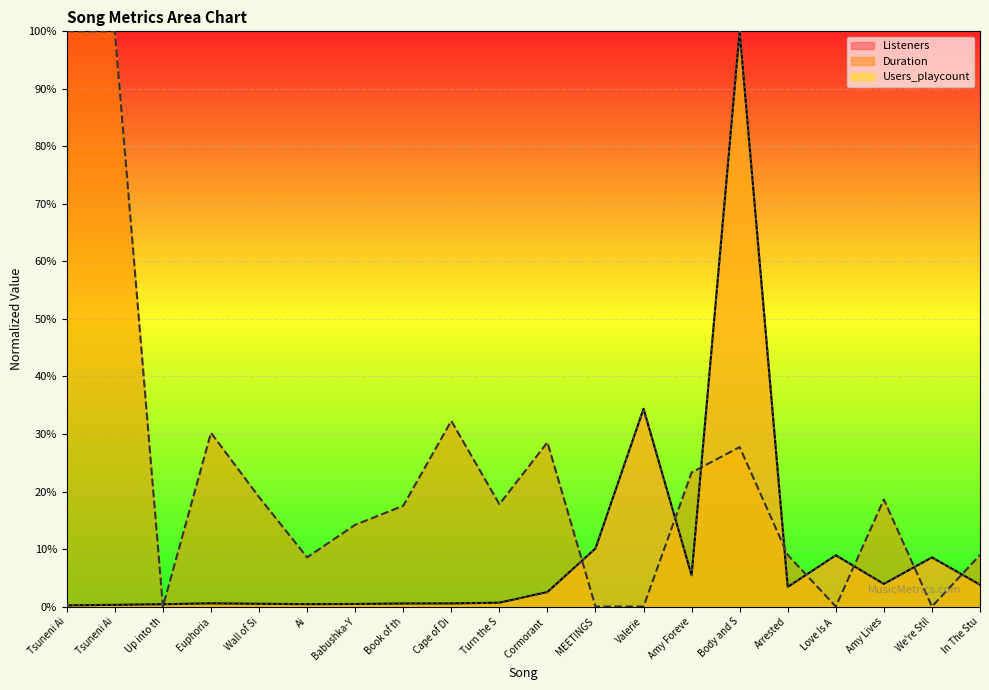

At which category is the sum across all series the highest?

Body and S